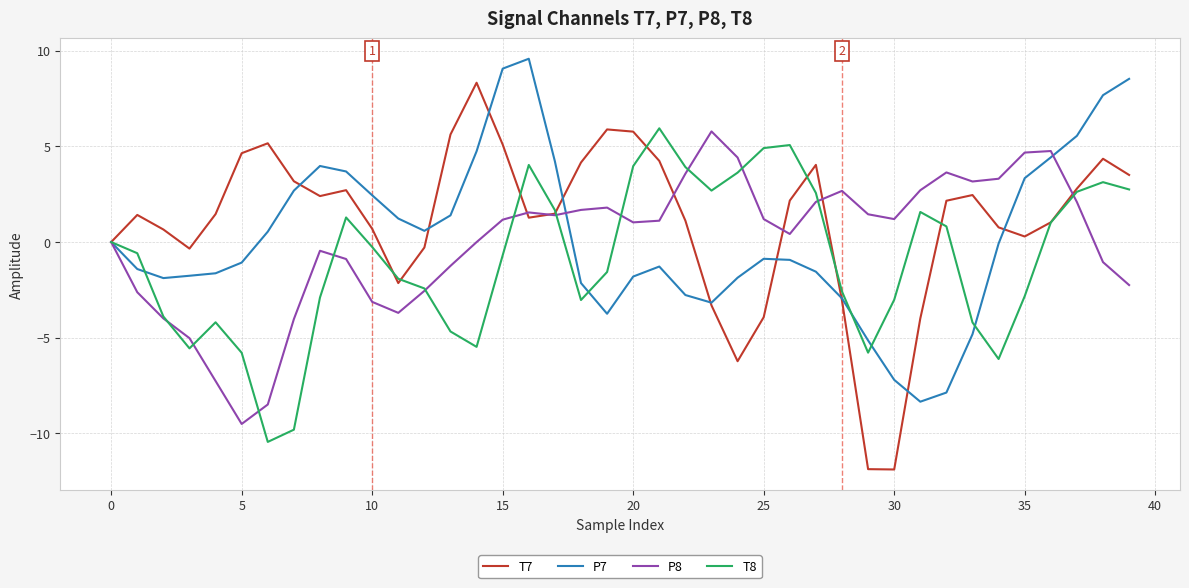

What is the maximum value for T7?

8.3